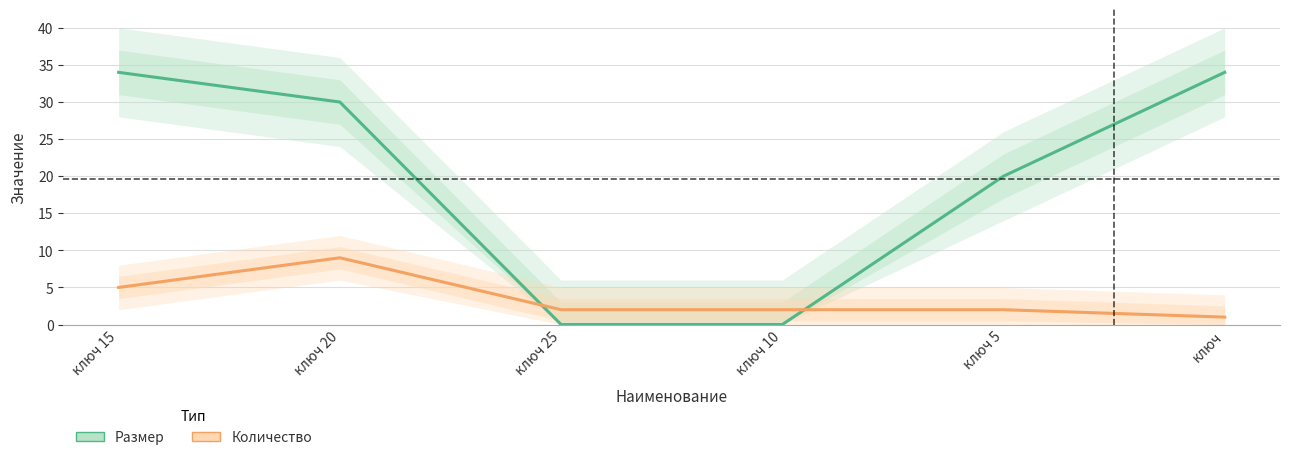

At how many categories does at least one series exceed 33?

2